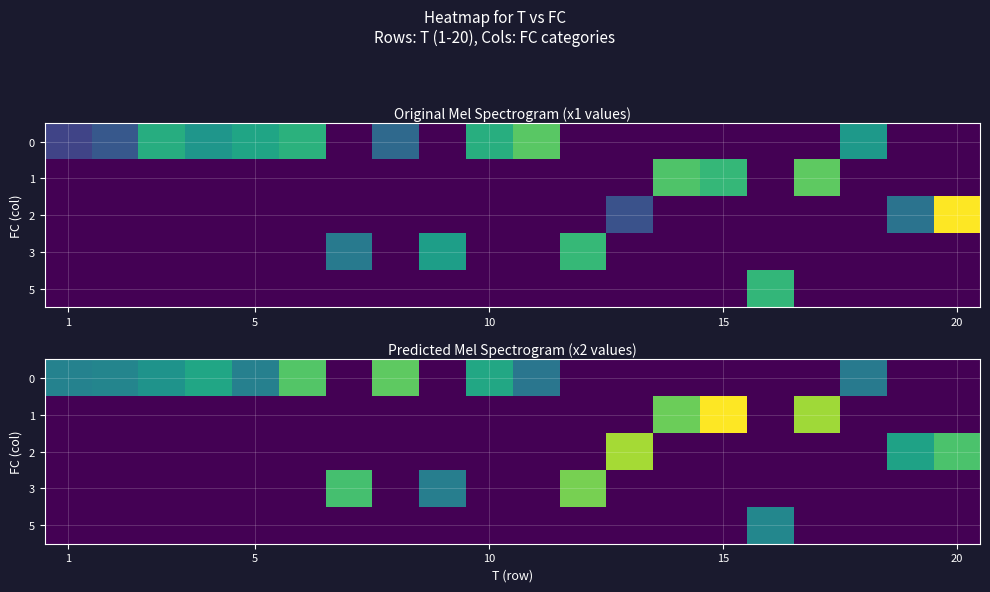

How many data points does each series have?

20